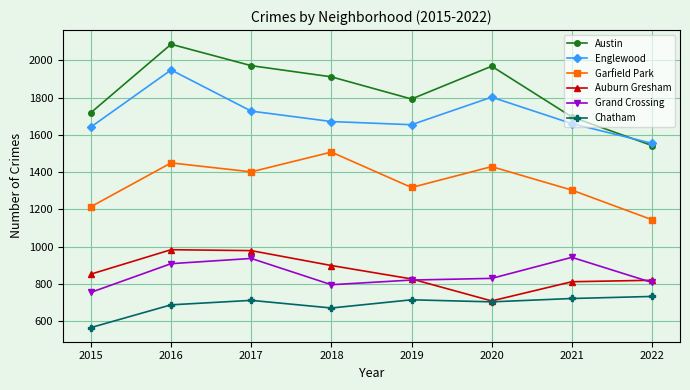

What is the value of the Austin point at the 4th from the left?

1911